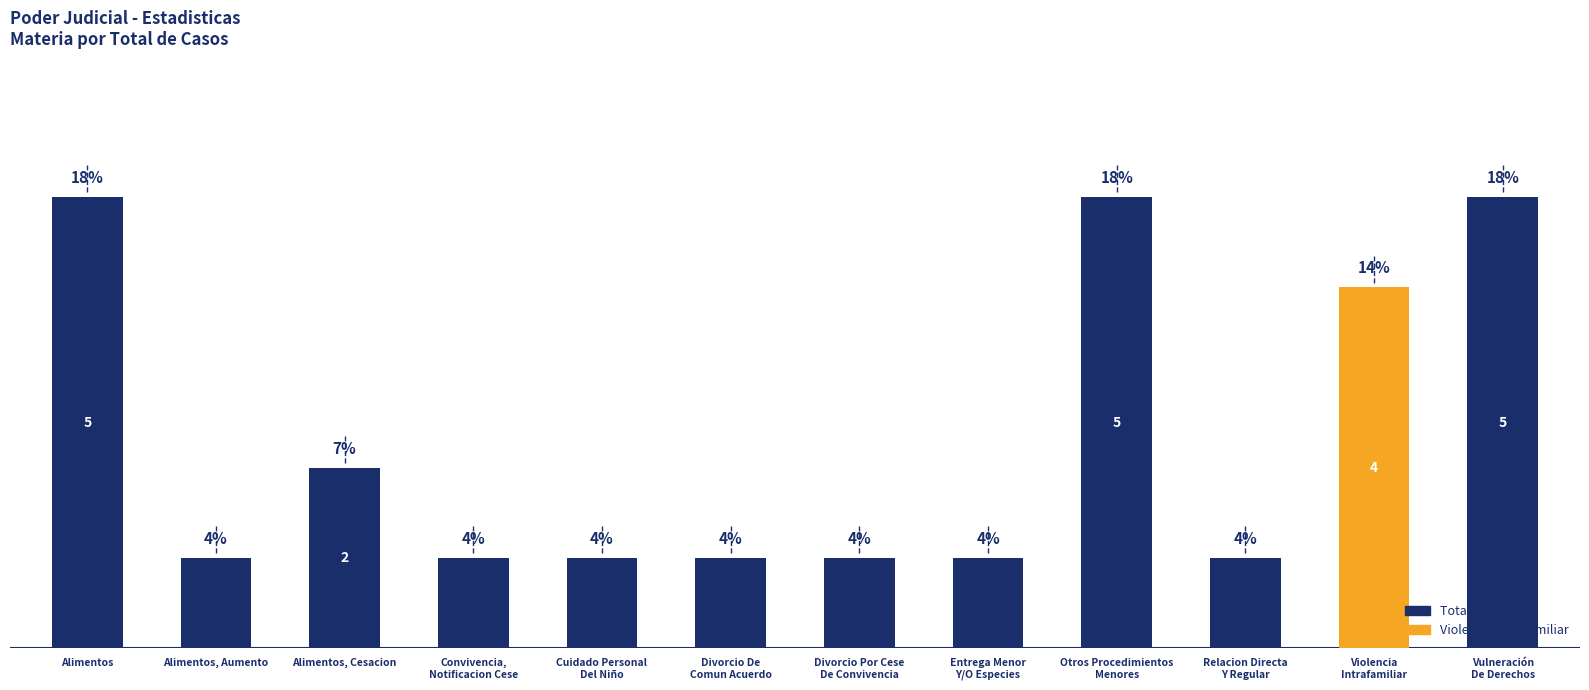

Where is the data nearest to the value 3?

Alimentos, Cesacion